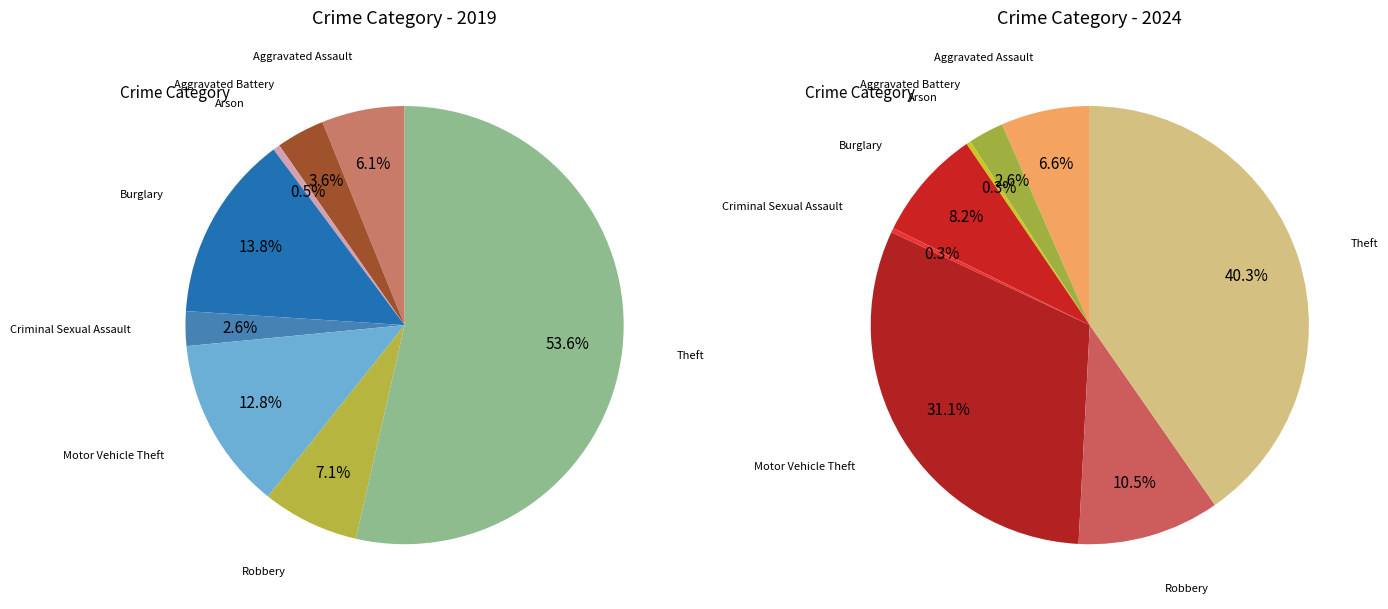

True or false: 6 accounts for 10% of the total.

True